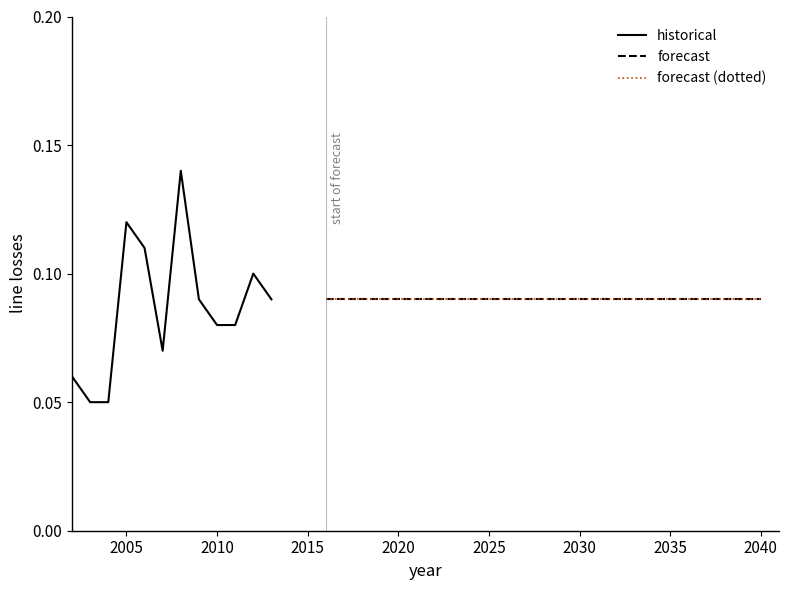

What is the average value?

0.1